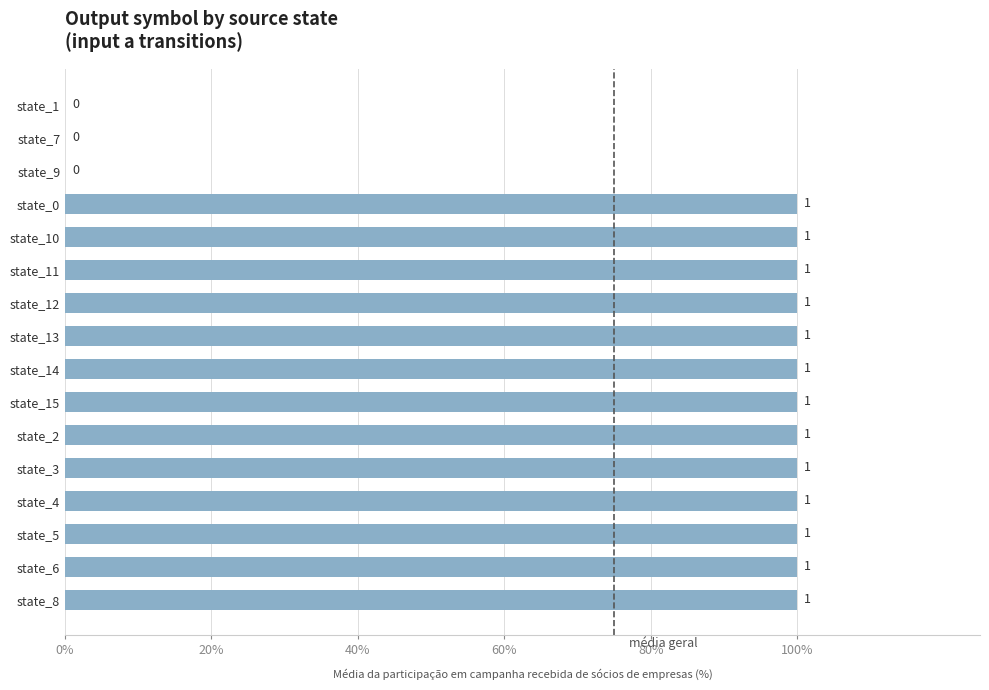

Does the chart contain stacked bars?

No